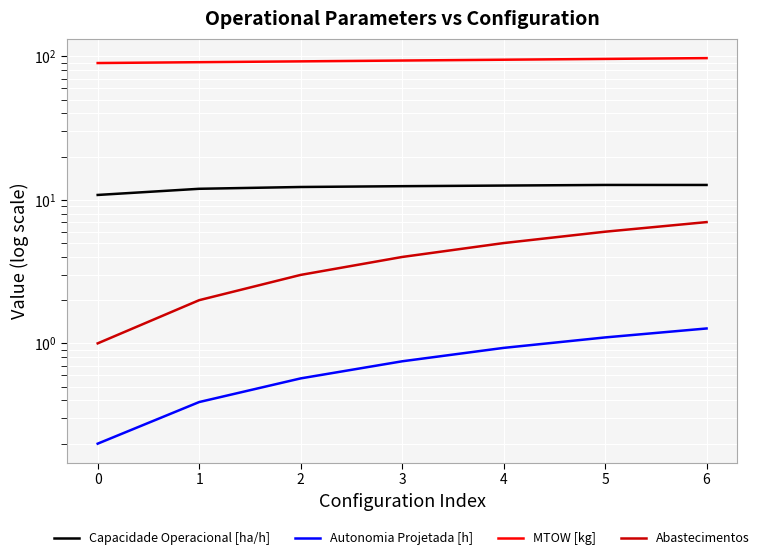

Rank the series at 2 from highest to lowest value.

MTOW [kg], Capacidade Operacional [ha/h], Abastecimentos, Autonomia Projetada [h]